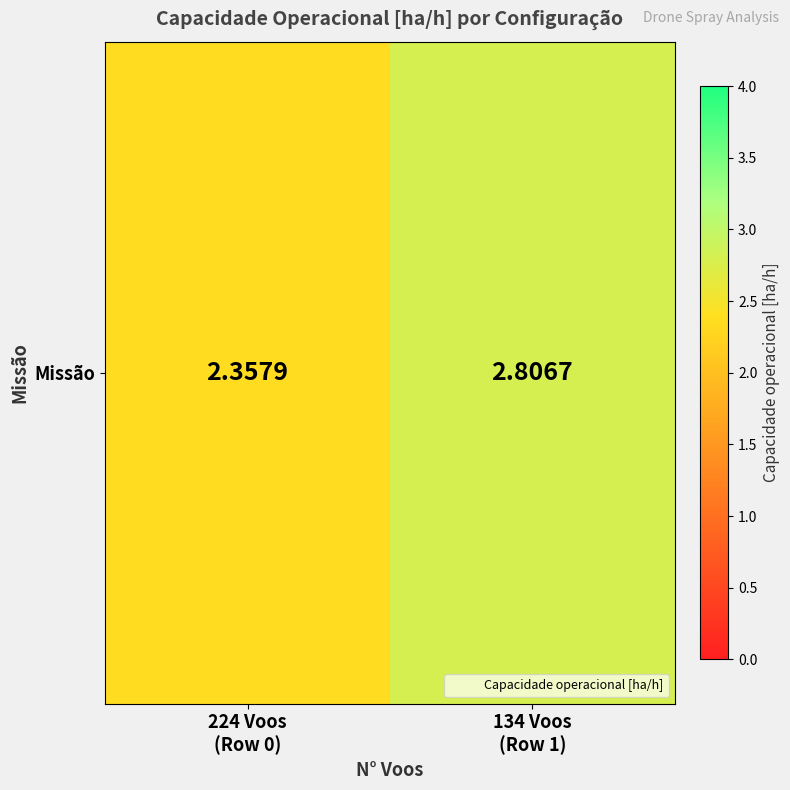

Read the value at 134 Voos
(Row 1).

2.8